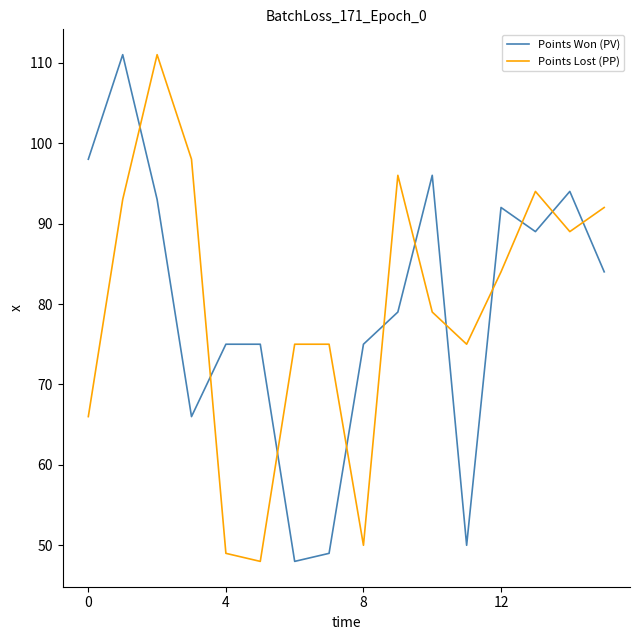

What is the smallest value displayed?

48